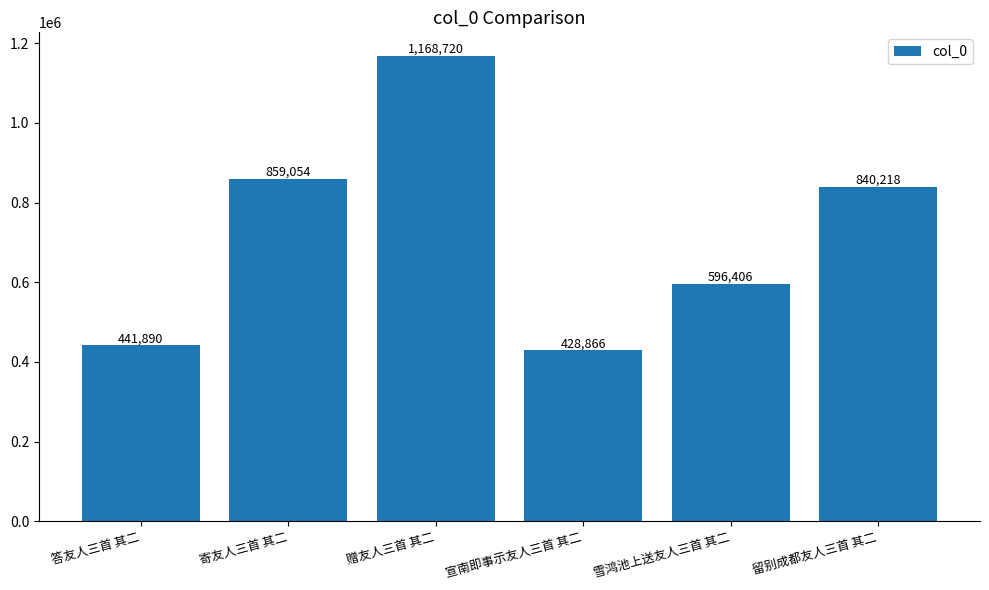

What position from the left is 留别成都友人三首 其二?

6